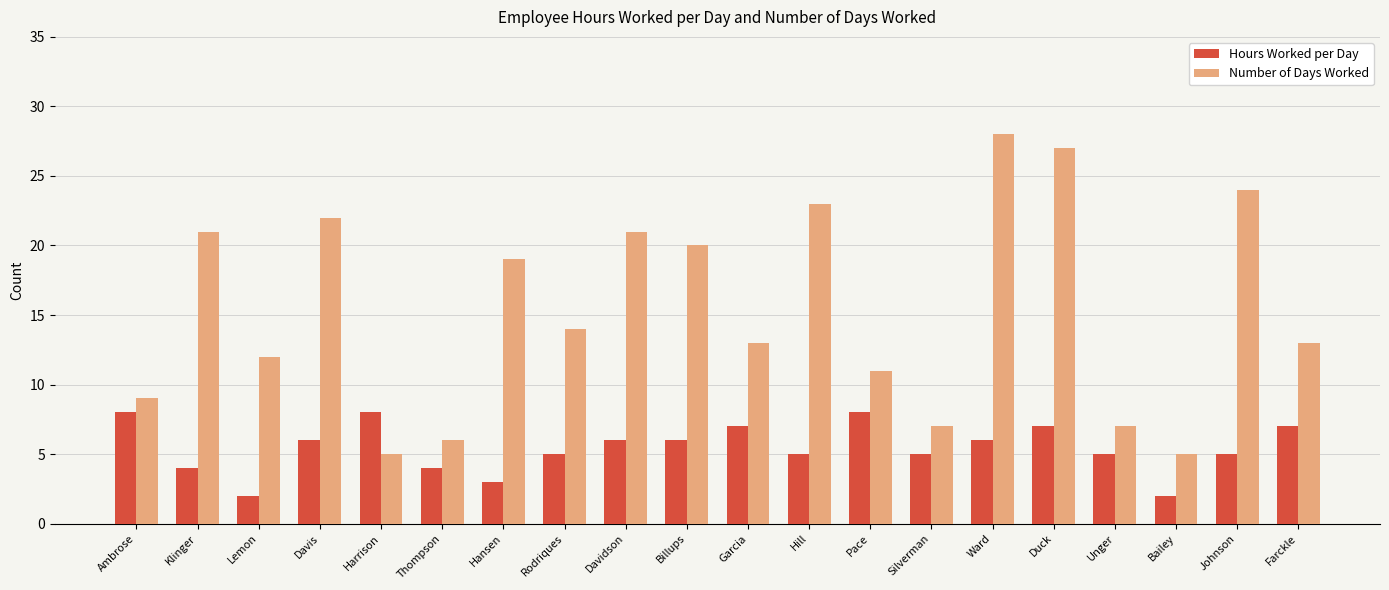

What is the difference between the Number of Days Worked values at Bailey and Ward?

23